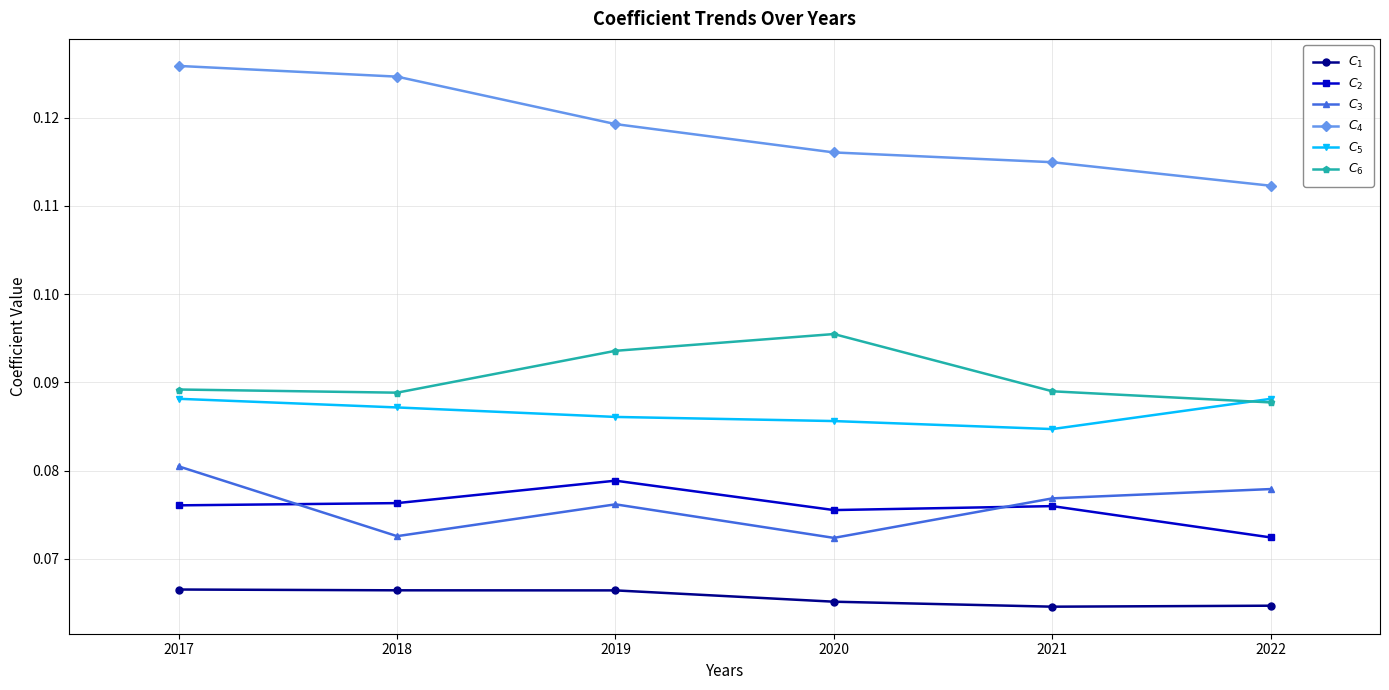

At how many categories does at least one series exceed 0?

6